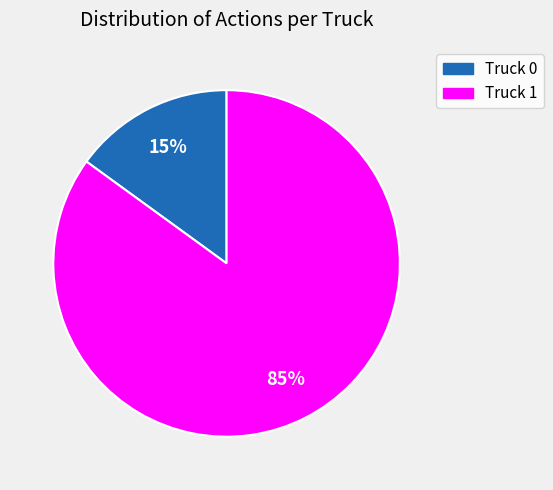

Rank the categories by value from lowest to highest.

Truck 0, Truck 1